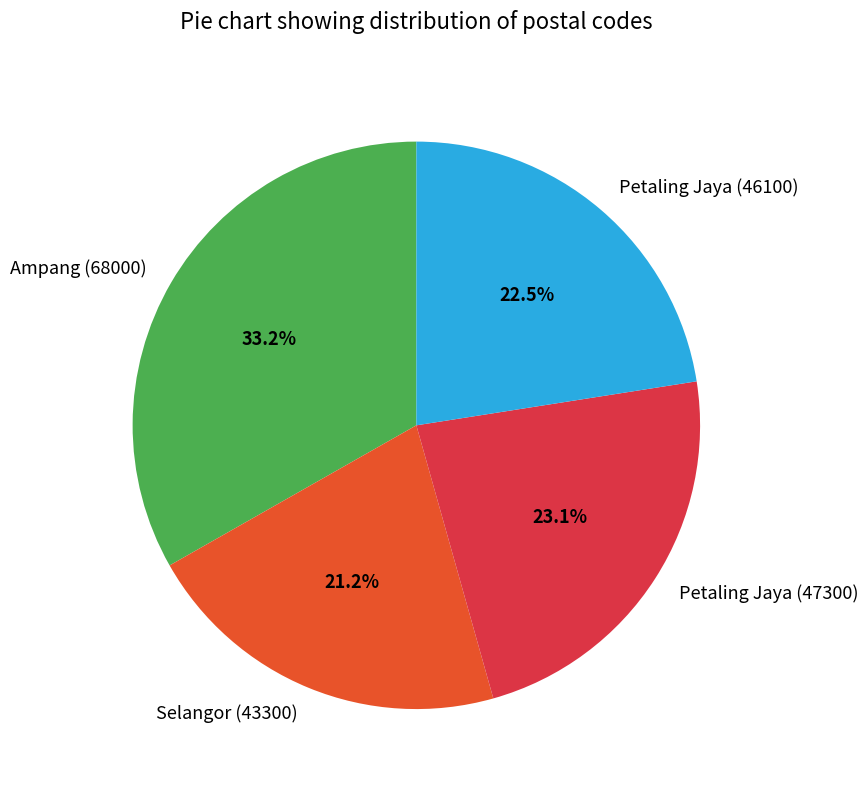

What is the largest slice in the pie chart?

Ampang (68000)